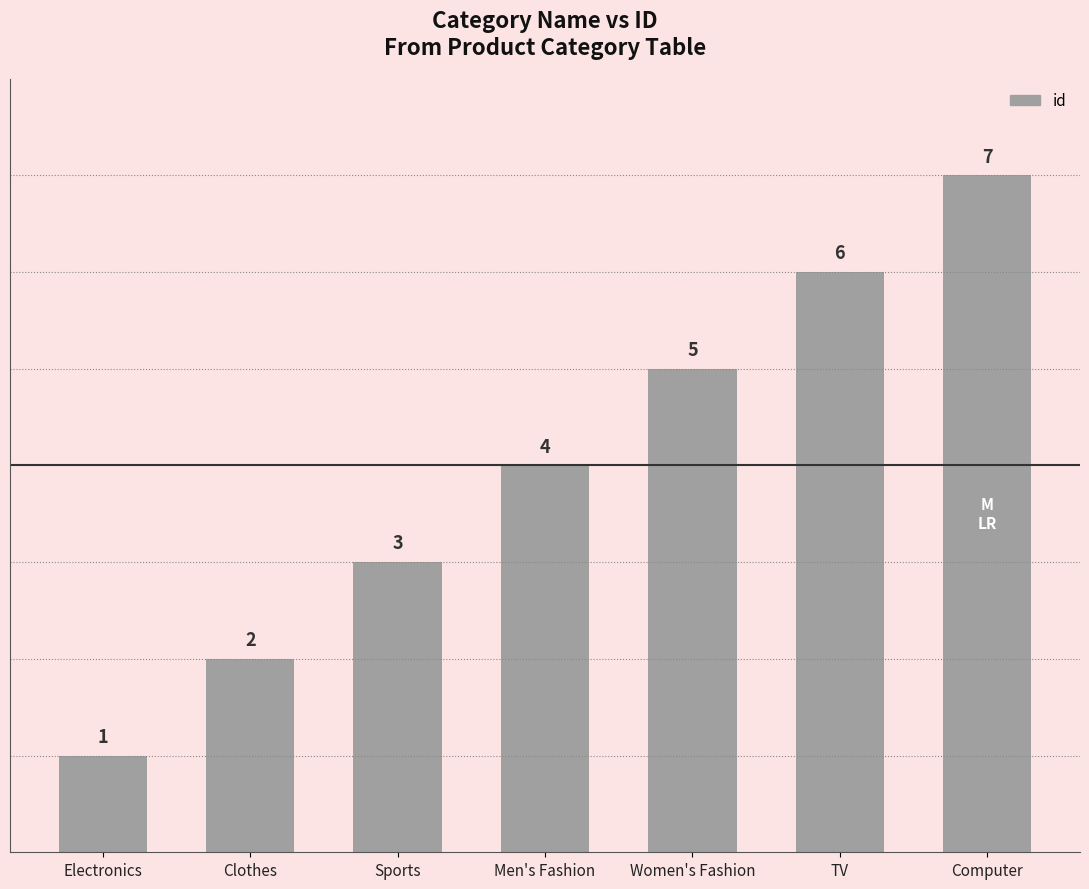

Reading right to left, extract all data points from this chart.

Computer=7	TV=6	Women's Fashion=5	Men's Fashion=4	Sports=3	Clothes=2	Electronics=1